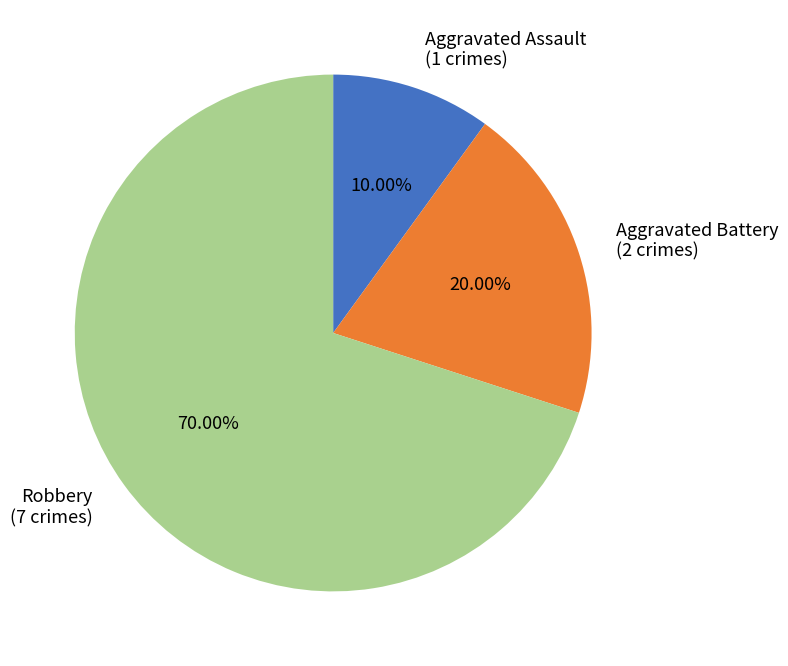

Does Robbery represent more than half of the total?

Yes